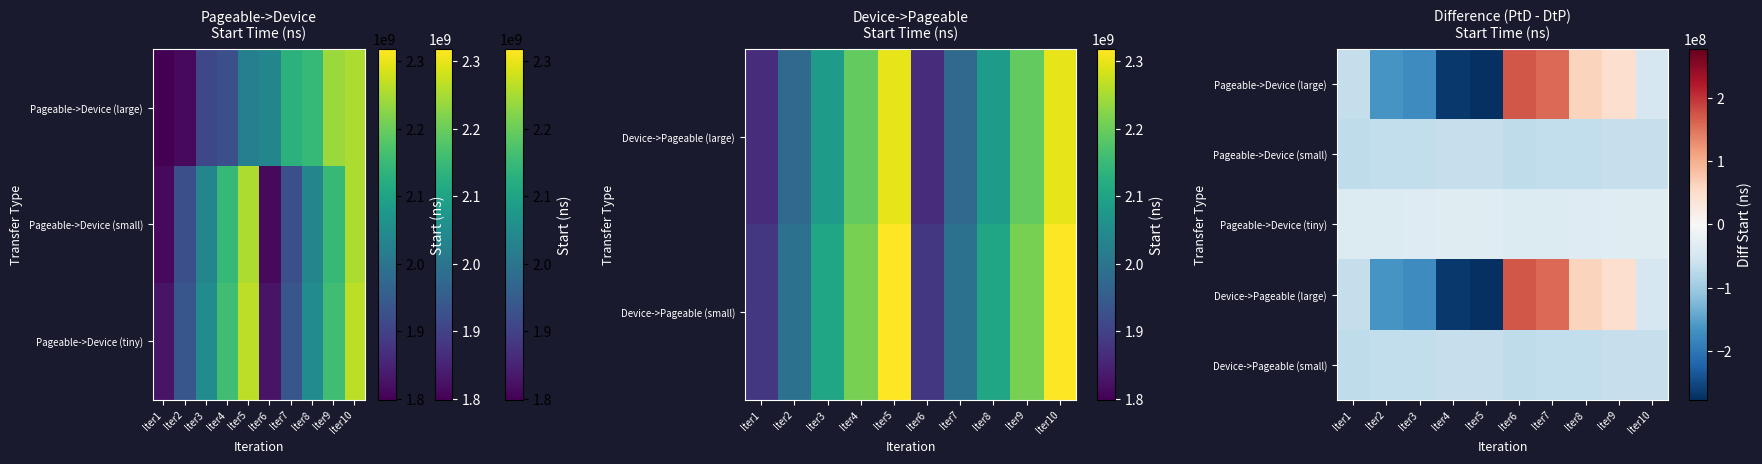

How many positive values does the Pageable->Device (large) series have?

4